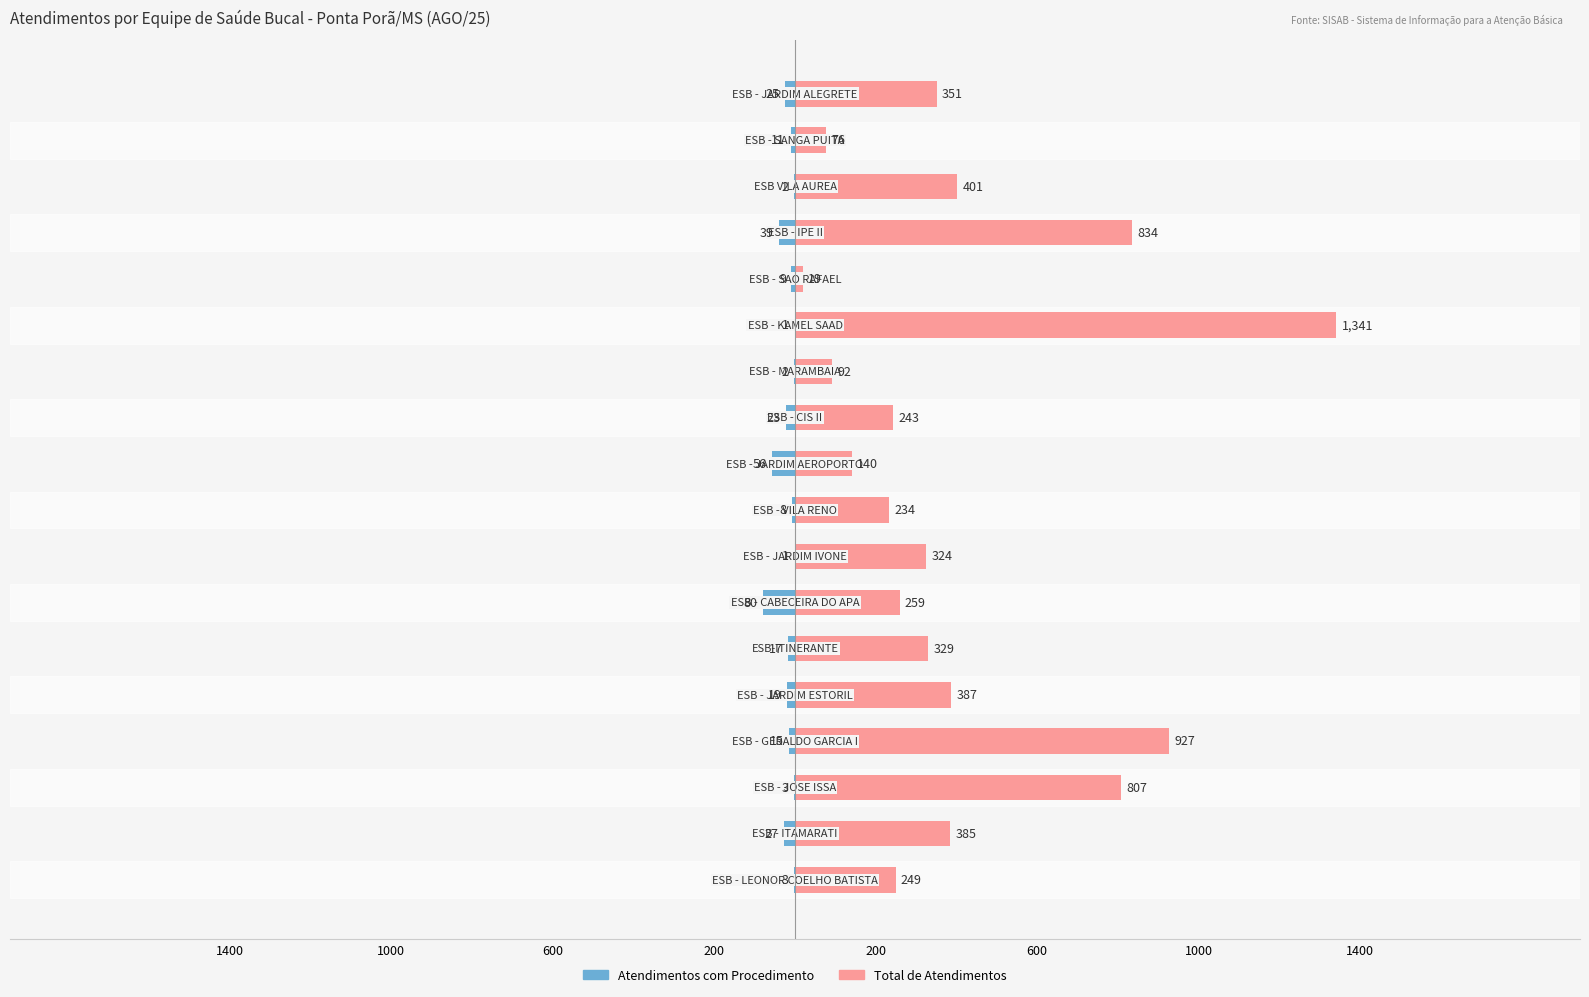

What is the label of the 2nd bar from the right?

16